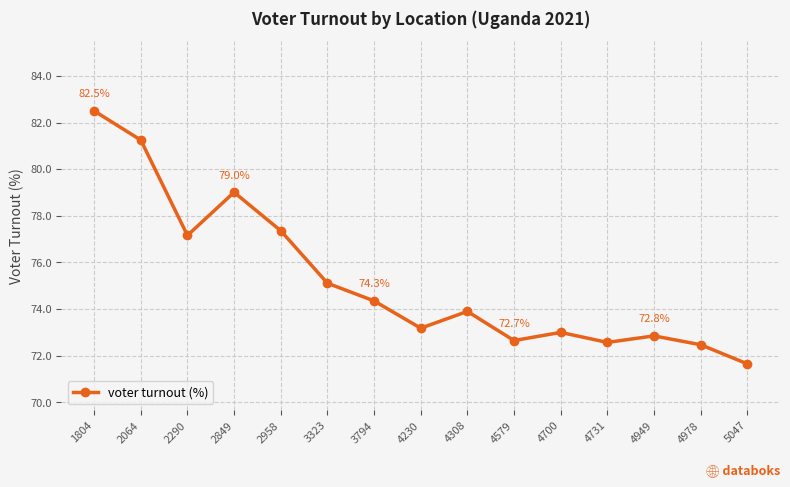

At which category does the data reach its first local valley?

2290